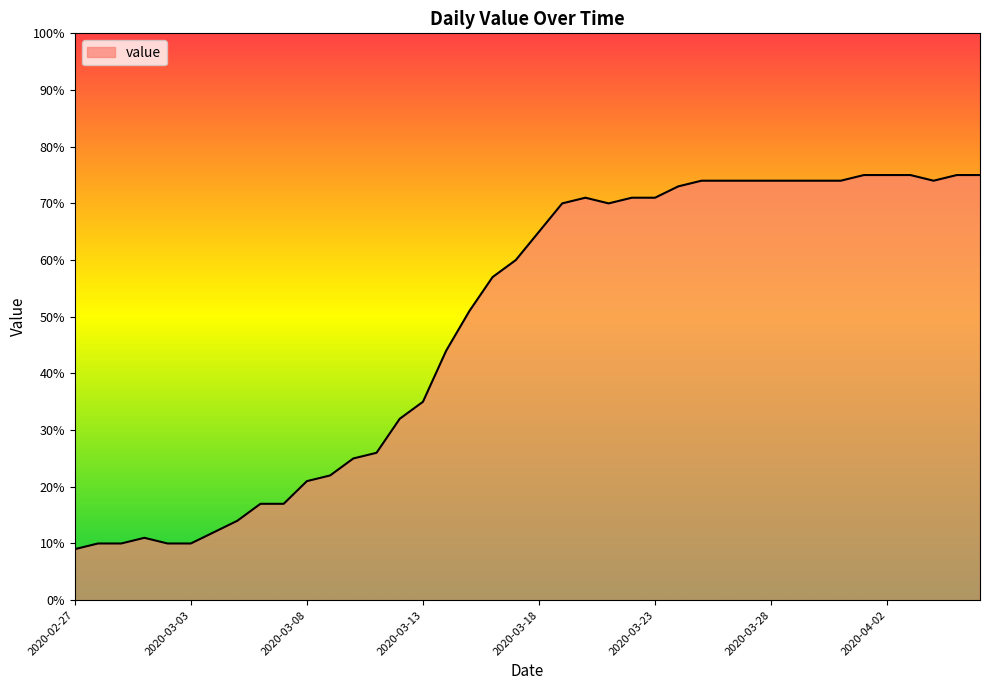

What is the difference between the maximum and minimum values?

66